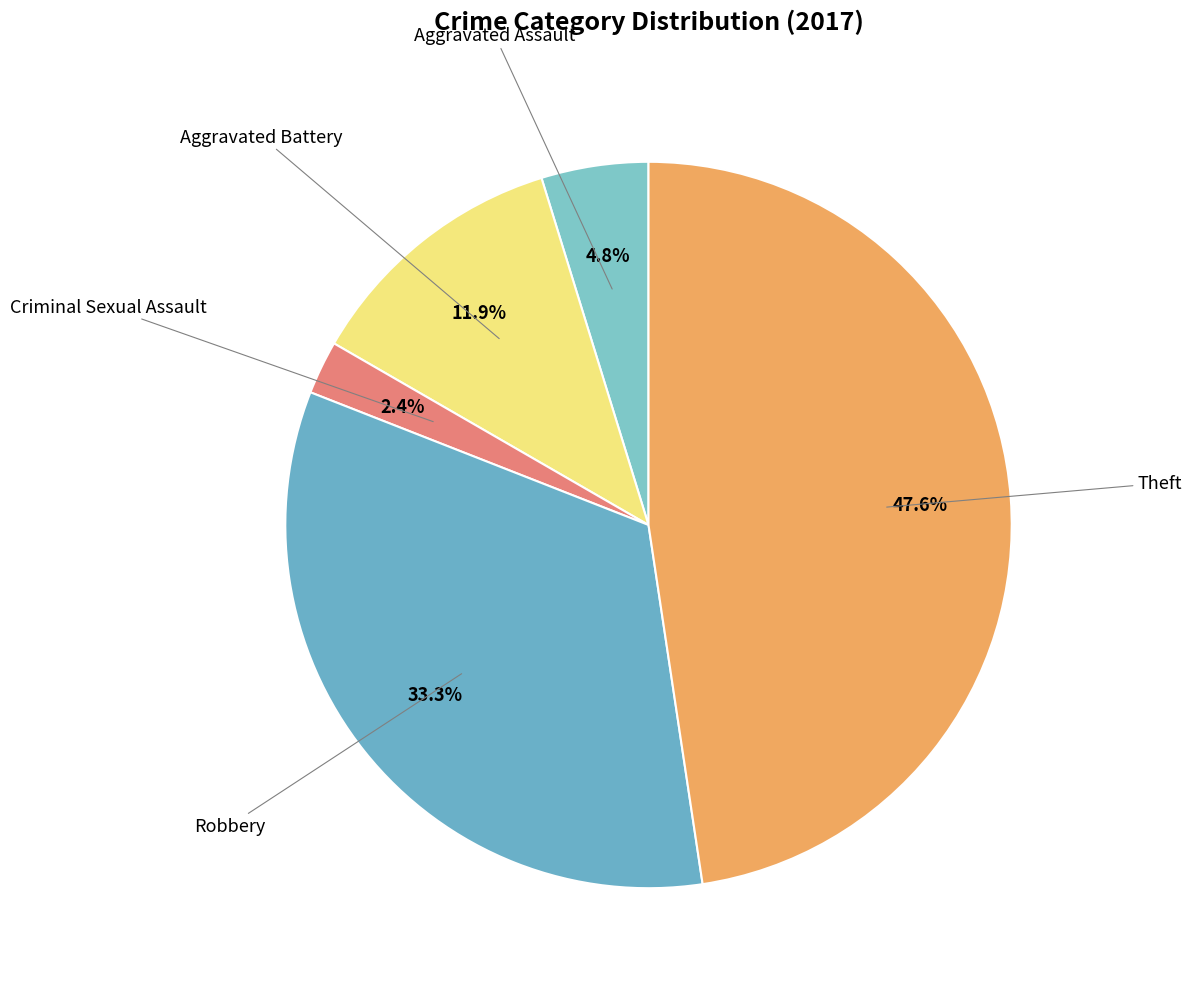

How many slices are in this pie chart?

5